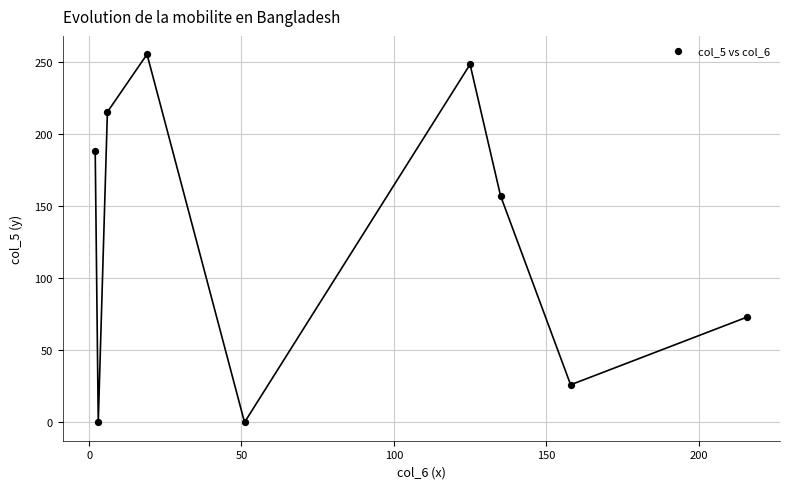

What Y value in the scatter plot is closest to 127?

157